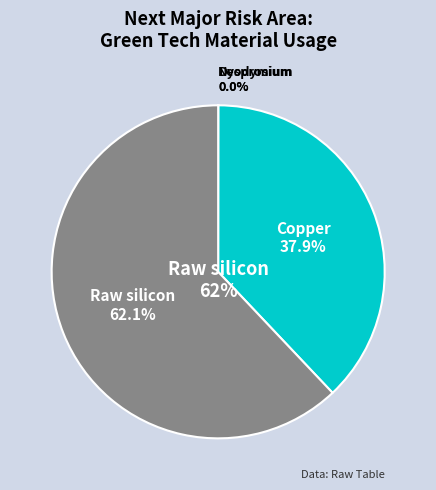

Rank the categories by value from lowest to highest.

Dysprosium, Neodymium, Copper, Raw silicon